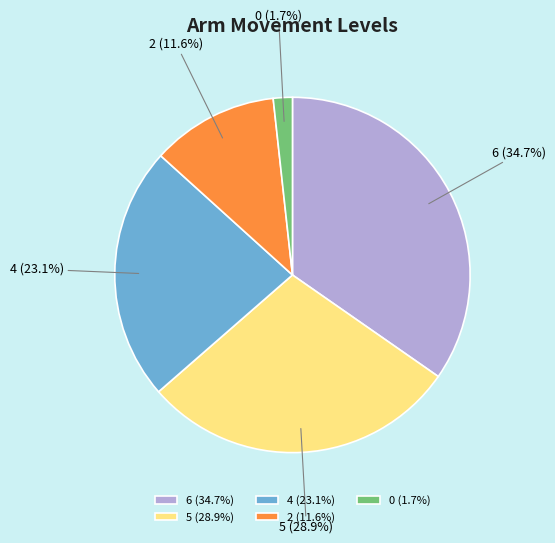

Is it true that 4 is 14% of the pie?

False